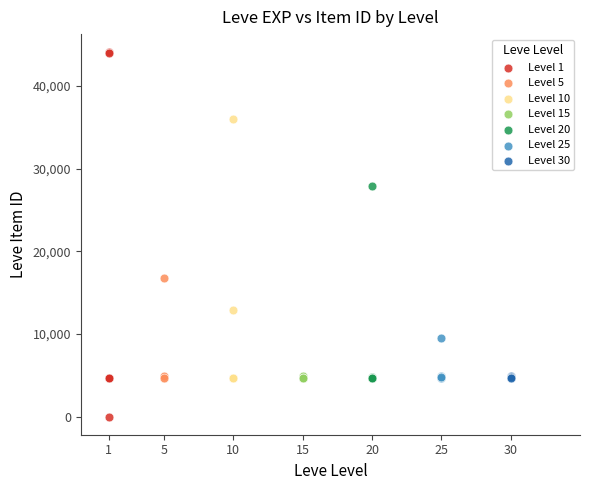

Which series contains the lowest Y value?

Level 1